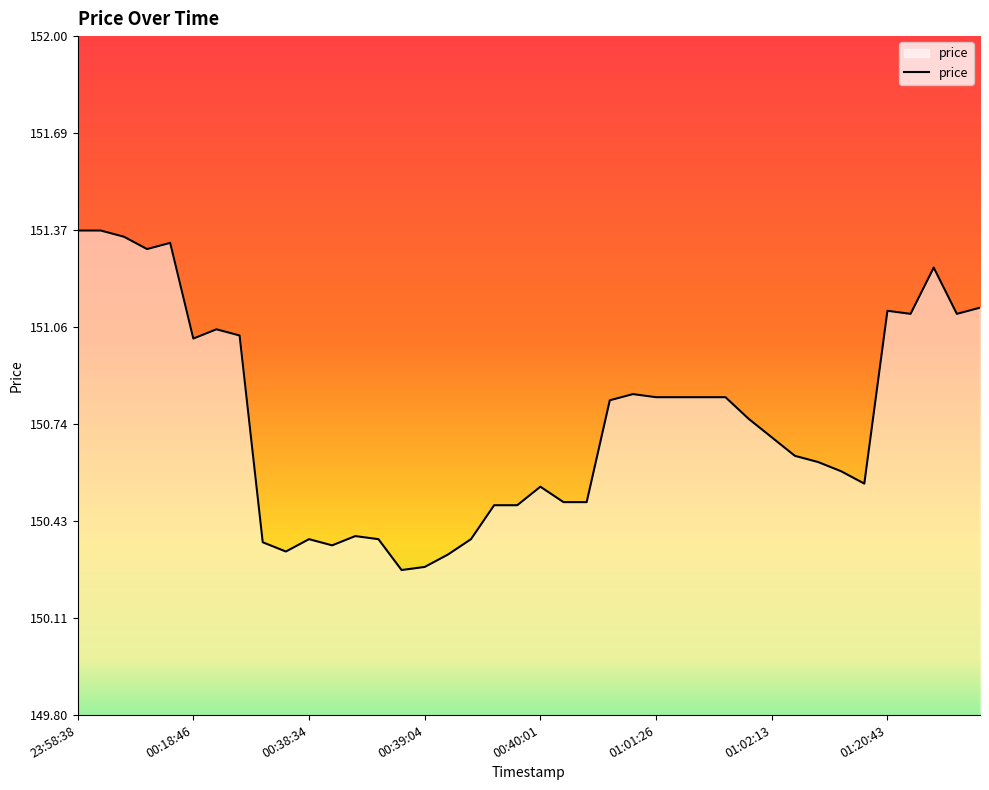

What is the difference between the maximum and minimum values?

1.1